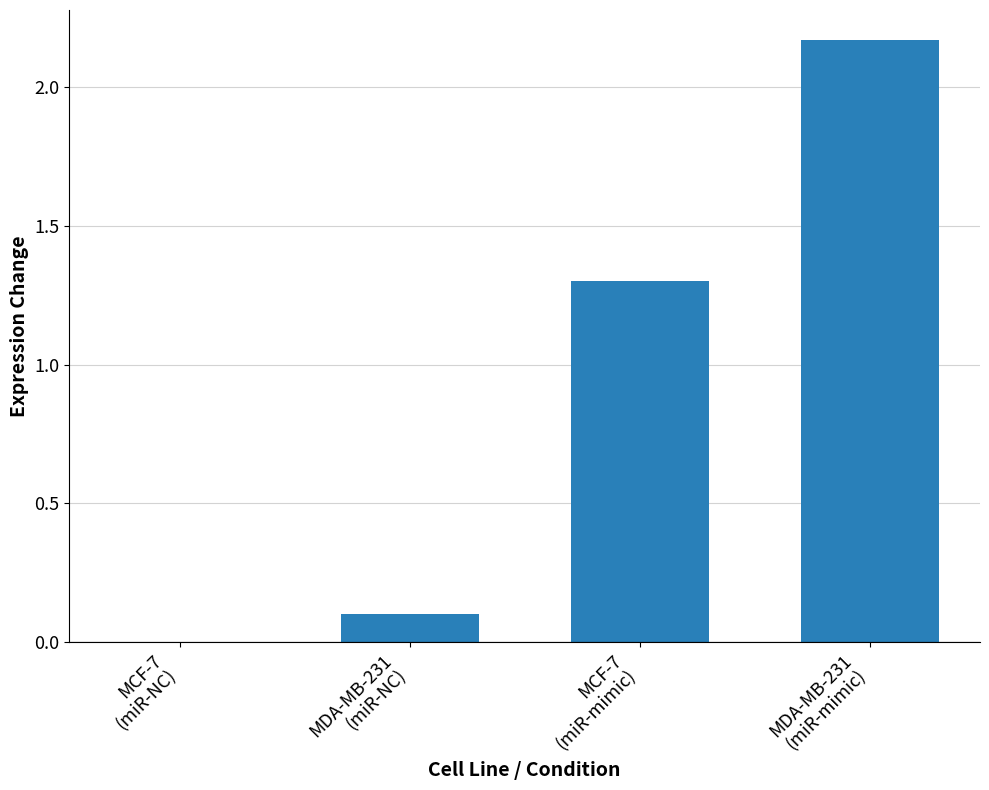

What is the sum of all values?

3.6